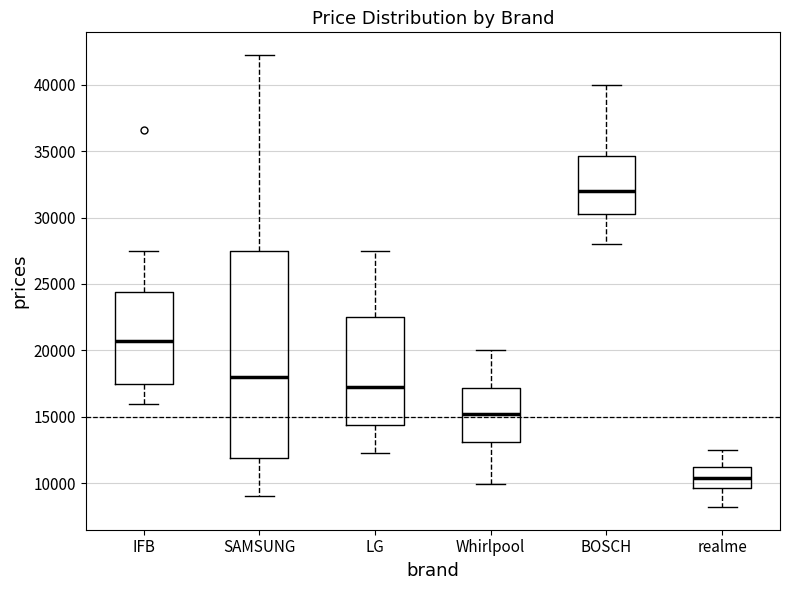

Reading left to right, transcribe this box plot: for each box, give where its median line is, the range the box spans, and where its two whiskers end, as read against the y-axis. The values are not printed on the chart, so give them approximately, as read against the axis.

IFB: median 20500, box 17500 to 24500, whiskers 16000 to 27500
SAMSUNG: median 18000, box 12000 to 27500, whiskers 9000 to 42500
LG: median 17000, box 14500 to 22500, whiskers 12500 to 27500
Whirlpool: median 15000, box 13000 to 17000, whiskers 10000 to 20000
BOSCH: median 32000, box 30000 to 34500, whiskers 28000 to 40000
realme: median 10500, box 9500 to 11000, whiskers 8000 to 12500